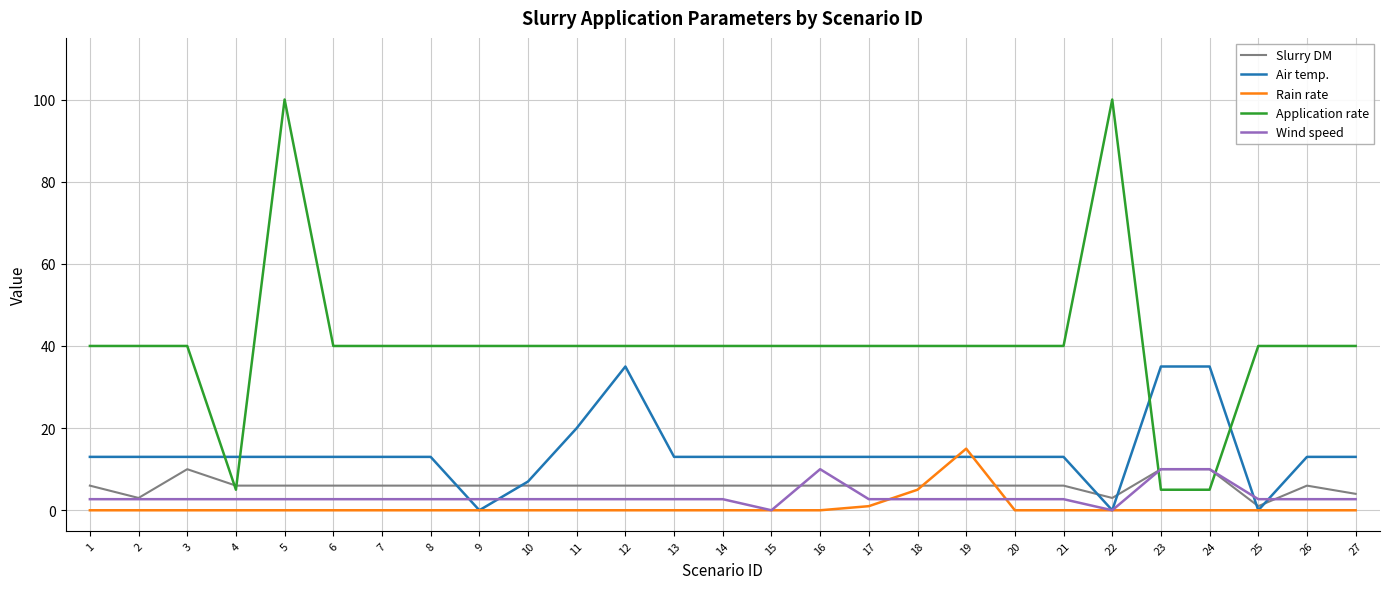

Count the number of categories in the chart.

27